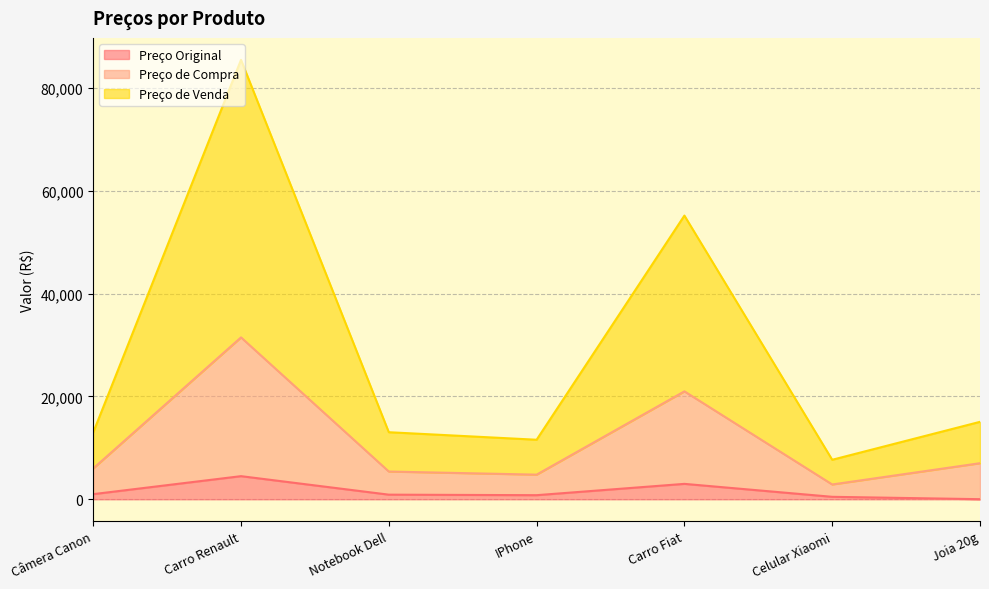

At which label is Preço de Venda closest to 46593?

Carro Fiat